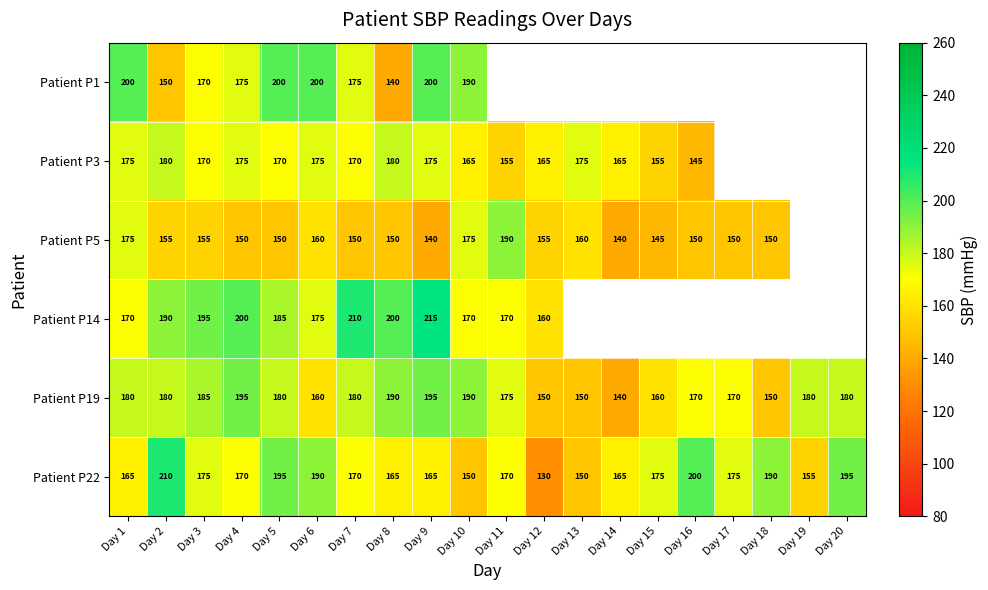

What is the approximate value of Patient P19 at Day 12?

150